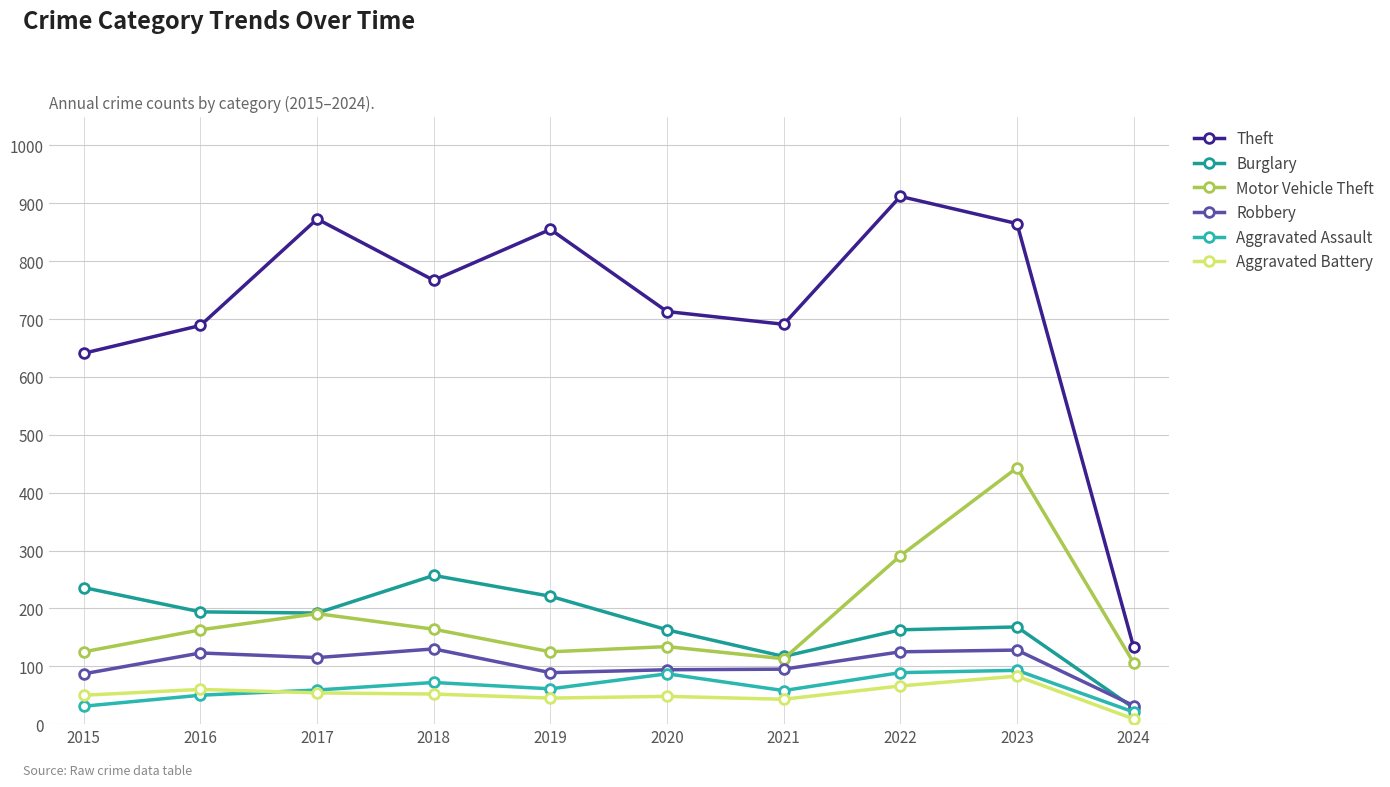

List the series in order of their peak value, lowest first.

Aggravated Battery, Aggravated Assault, Robbery, Burglary, Motor Vehicle Theft, Theft